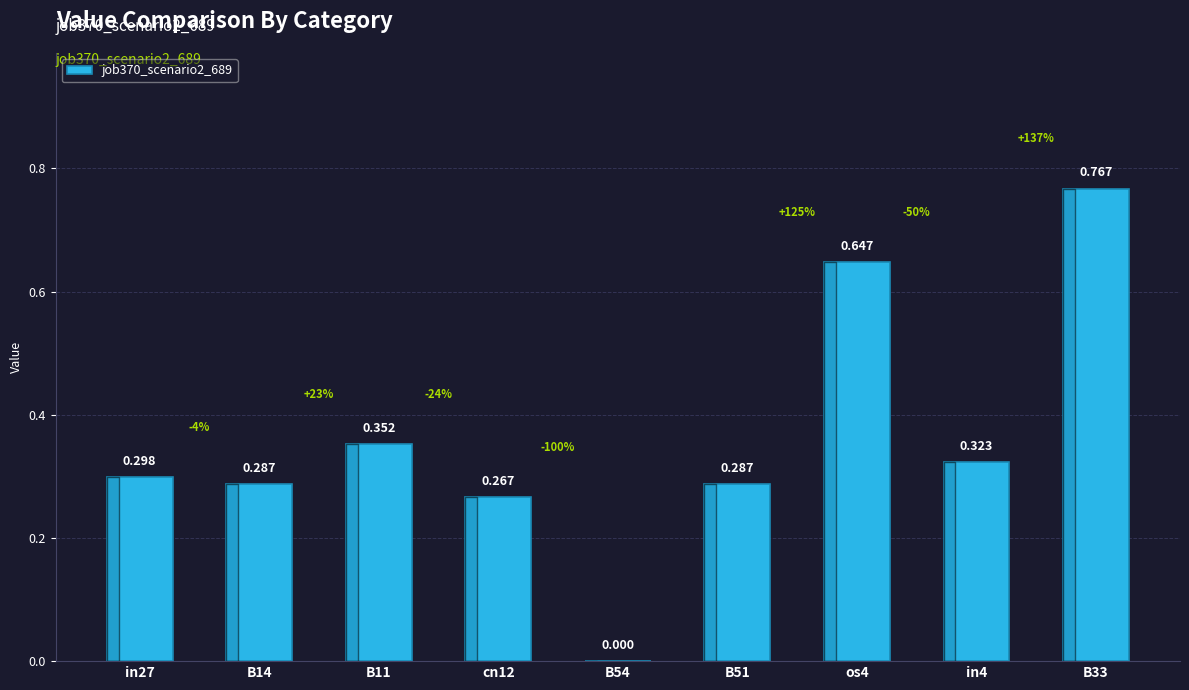

Count the number of data series in this chart.

1